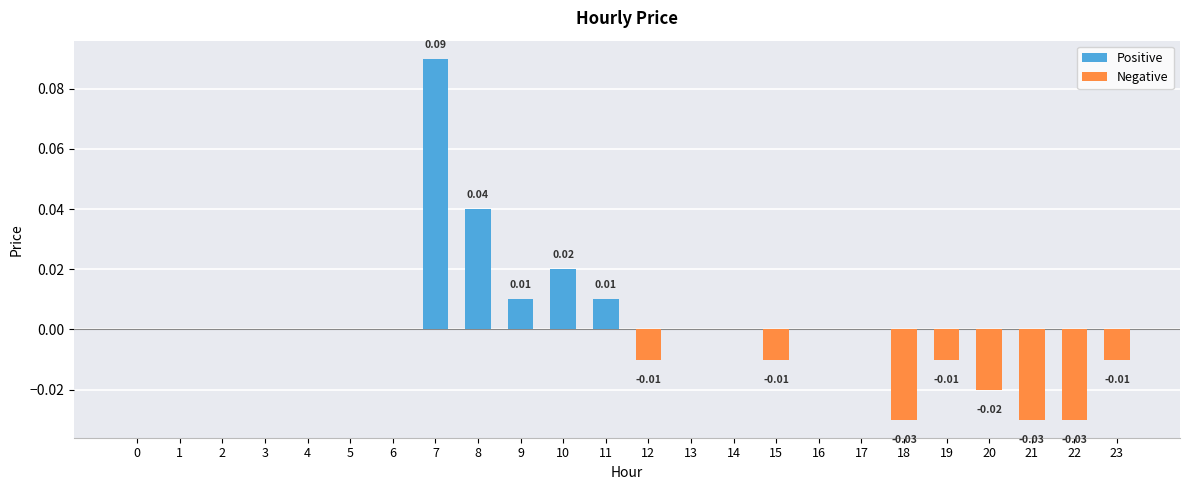

Rank the categories by value from highest to lowest.

7, 8, 10, 9, 11, 0, 1, 2, 3, 4, 5, 6, 13, 14, 16, 17, 12, 15, 19, 23, 20, 18, 21, 22